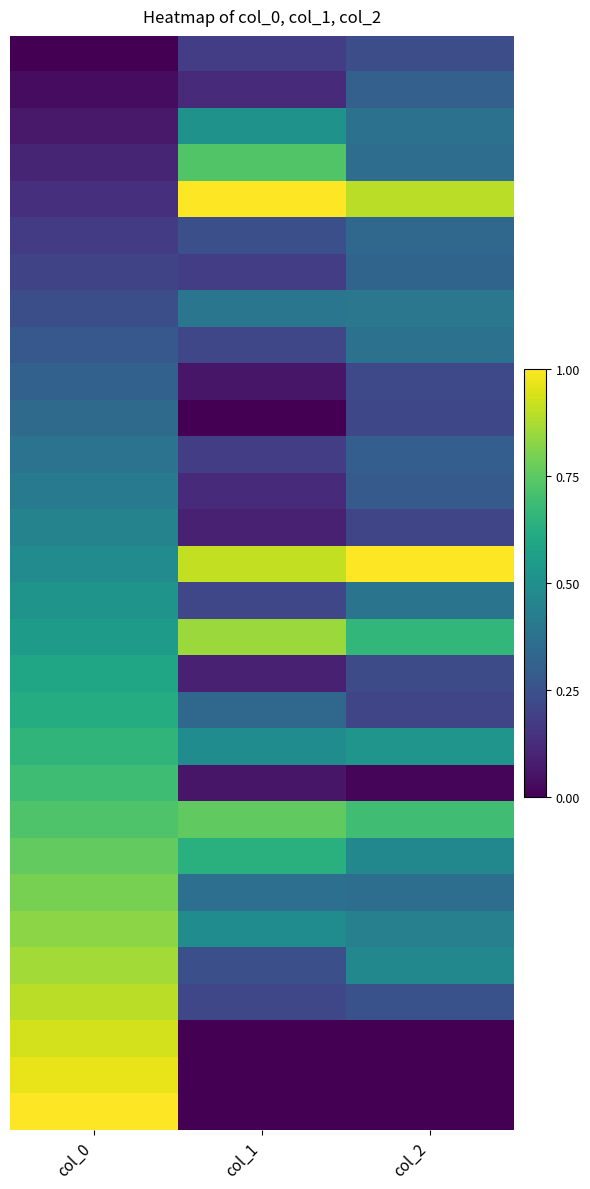

What is the spread (max minus min) of values at col_2?

1.0